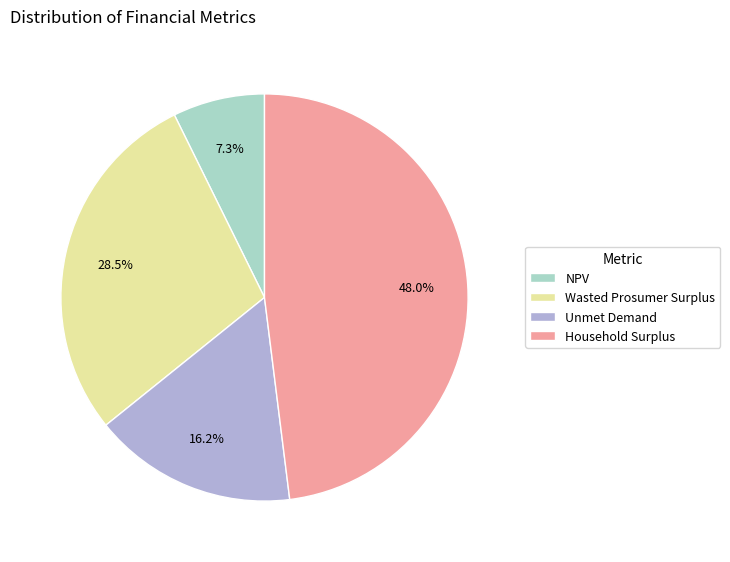

Approximately how many times larger is the value at NPV compared to Unmet Demand?

0.5